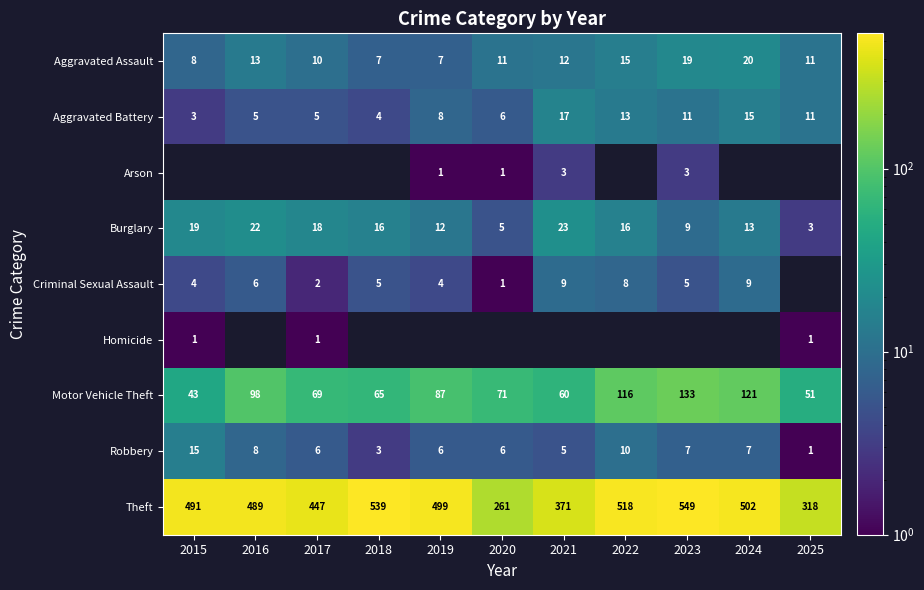

What is the difference between the second highest and minimum values in the Aggravated Battery series?

12